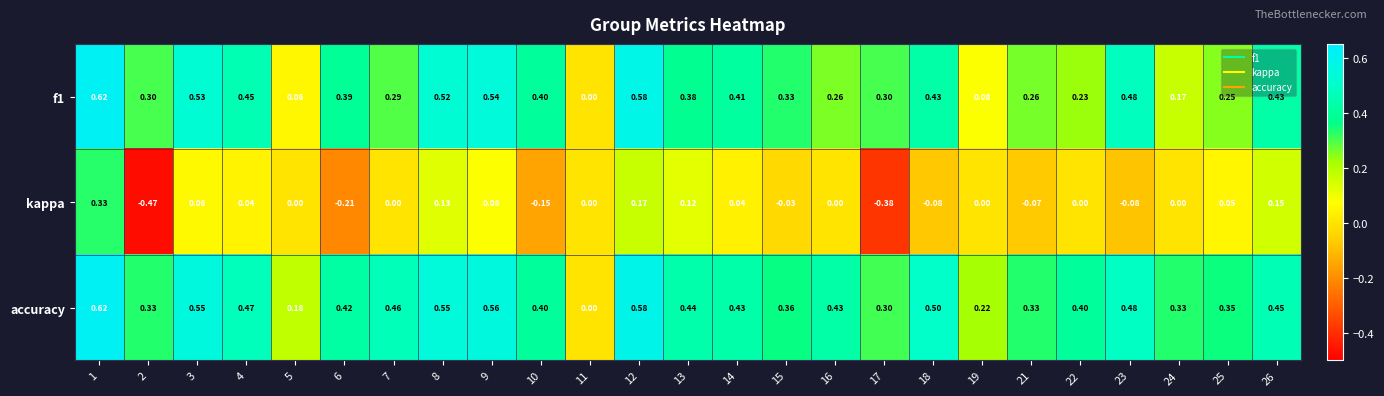

How many categories are shown in the chart?

25